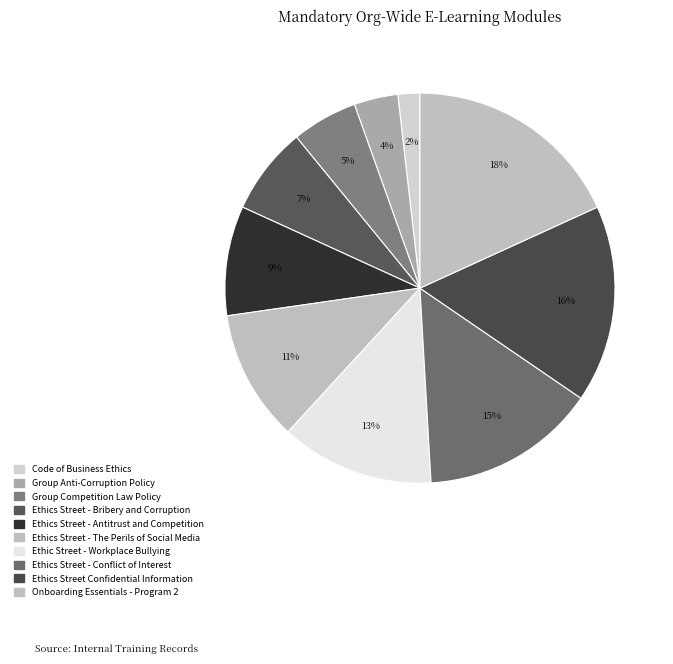

Is it true that Ethic Street - Workplace Bullying is 20% of the pie?

False